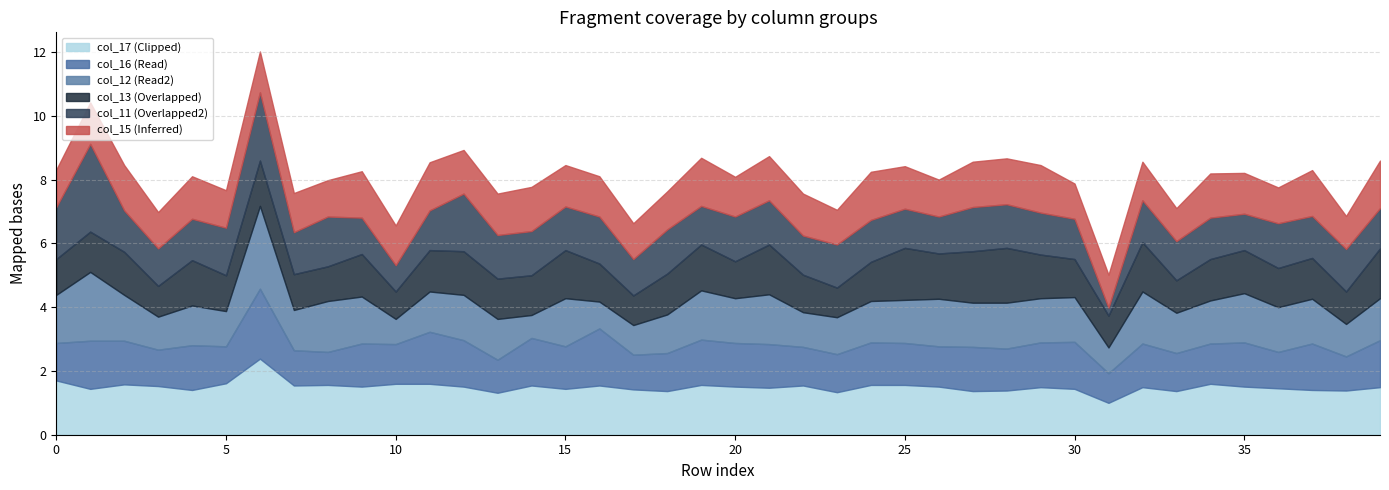

Reading right to left, extract all data points from this chart.

col_13: 39=1.6	38=1.0	37=1.3	36=1.2	35=1.4	34=1.3	33=1.0	32=1.5	31=1.0	30=1.2	29=1.4	28=1.7	27=1.6	26=1.4	25=1.6	24=1.2	23=0.9	22=1.2	21=1.6	20=1.2	19=1.4	18=1.3	17=0.9	16=1.2	15=1.5	14=1.2	13=1.3	12=1.4	11=1.3	10=0.9	9=1.3	8=1.1	7=1.1	6=1.4	5=1.1	4=1.4	3=1.0	2=1.4	1=1.3	0=1.1
col_16: 39=1.5	38=1.1	37=1.5	36=1.1	35=1.4	34=1.3	33=1.2	32=1.4	31=0.9	30=1.5	29=1.4	28=1.3	27=1.4	26=1.3	25=1.3	24=1.3	23=1.2	22=1.2	21=1.4	20=1.4	19=1.4	18=1.2	17=1.1	16=1.8	15=1.3	14=1.5	13=1.0	12=1.5	11=1.6	10=1.2	9=1.4	8=1.0	7=1.1	6=2.2	5=1.2	4=1.4	3=1.1	2=1.4	1=1.5	0=1.2
col_12: 39=1.3	38=1.0	37=1.4	36=1.4	35=1.5	34=1.4	33=1.3	32=1.6	31=0.8	30=1.4	29=1.4	28=1.4	27=1.4	26=1.5	25=1.4	24=1.3	23=1.2	22=1.1	21=1.6	20=1.4	19=1.5	18=1.2	17=0.9	16=0.8	15=1.5	14=0.7	13=1.3	12=1.4	11=1.3	10=0.8	9=1.5	8=1.6	7=1.3	6=2.6	5=1.1	4=1.2	3=1.0	2=1.4	1=2.2	0=1.5
col_11: 39=1.3	38=1.3	37=1.3	36=1.4	35=1.1	34=1.3	33=1.2	32=1.3	31=0.2	30=1.3	29=1.3	28=1.4	27=1.4	26=1.2	25=1.2	24=1.3	23=1.4	22=1.2	21=1.4	20=1.4	19=1.2	18=1.4	17=1.1	16=1.5	15=1.4	14=1.4	13=1.4	12=1.8	11=1.2	10=0.8	9=1.1	8=1.6	7=1.3	6=2.1	5=1.5	4=1.3	3=1.2	2=1.3	1=2.8	0=1.6
col_15: 39=1.5	38=1.0	37=1.4	36=1.1	35=1.3	34=1.4	33=1.0	32=1.2	31=1.0	30=1.1	29=1.5	28=1.4	27=1.4	26=1.2	25=1.3	24=1.5	23=1.1	22=1.3	21=1.4	20=1.2	19=1.5	18=1.2	17=1.1	16=1.3	15=1.3	14=1.4	13=1.3	12=1.4	11=1.5	10=1.2	9=1.5	8=1.1	7=1.2	6=1.3	5=1.2	4=1.3	3=1.1	2=1.4	1=1.3	0=1.2
col_17: 39=1.5	38=1.4	37=1.4	36=1.5	35=1.5	34=1.6	33=1.4	32=1.5	31=1.0	30=1.4	29=1.5	28=1.4	27=1.4	26=1.5	25=1.6	24=1.6	23=1.3	22=1.5	21=1.5	20=1.5	19=1.6	18=1.4	17=1.4	16=1.5	15=1.4	14=1.5	13=1.3	12=1.5	11=1.6	10=1.6	9=1.5	8=1.6	7=1.5	6=2.4	5=1.6	4=1.4	3=1.5	2=1.6	1=1.4	0=1.7